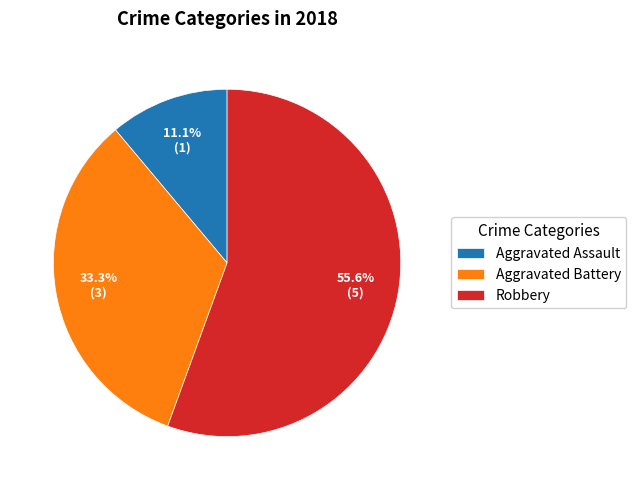

What percentage is NOT represented by Aggravated Battery?

66.7%